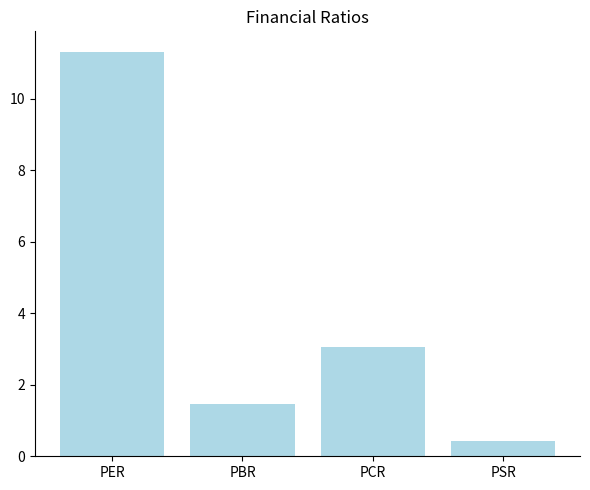

Is it true that the value at PER is 11.3?

True